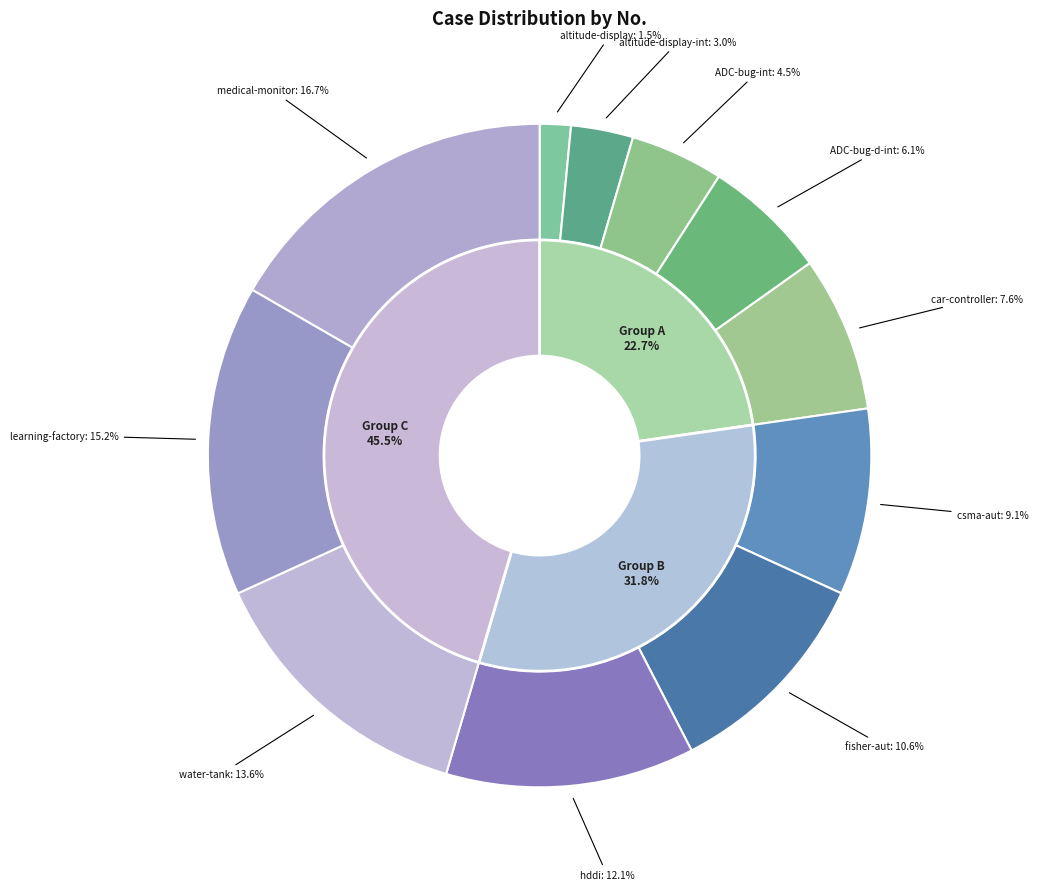

To the nearest percent, what percentage of the pie is car-controller?

8%